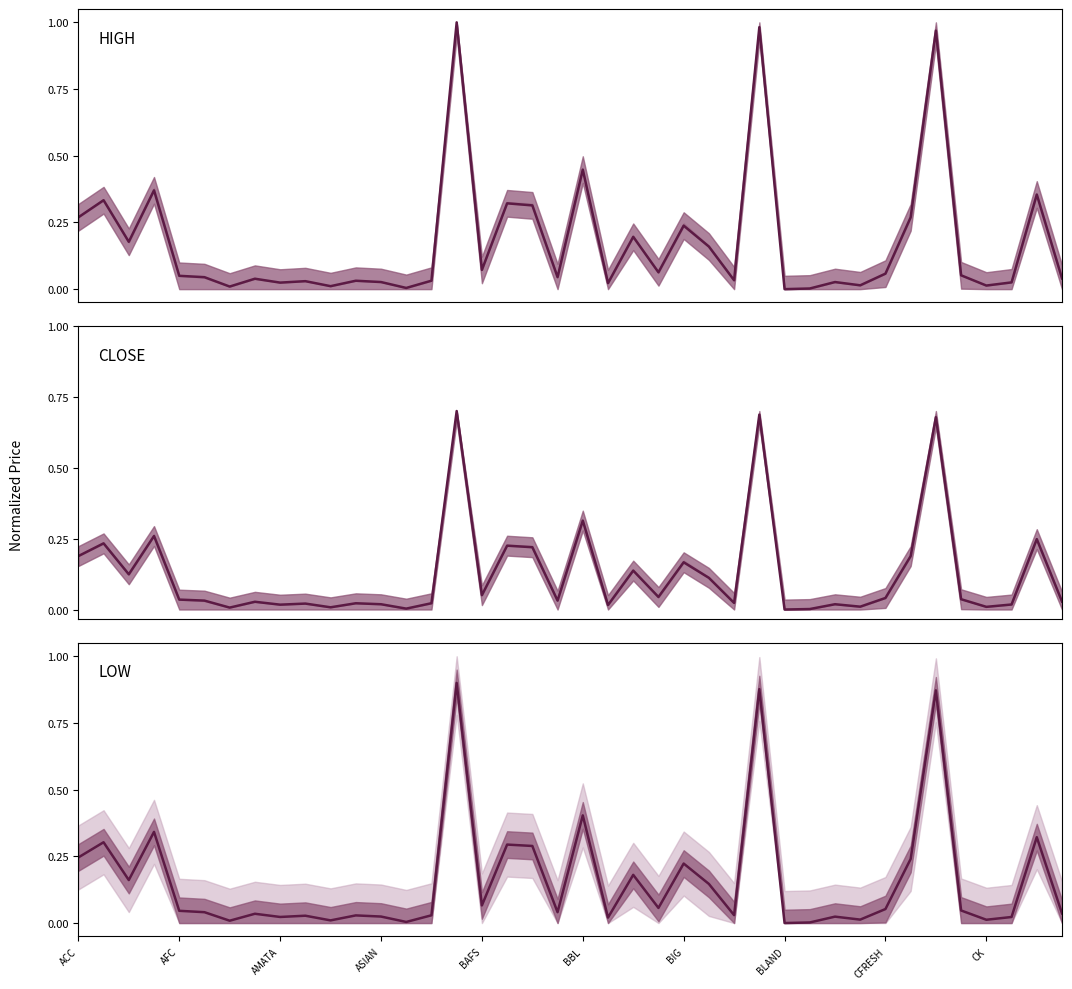

What is the total value across all series at 21?

0.1